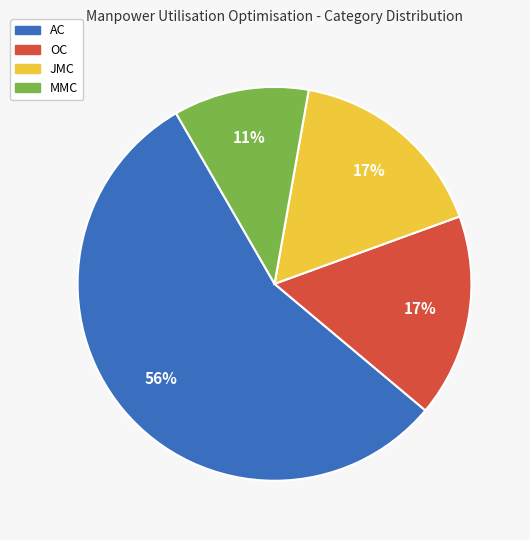

To the nearest percent, what is the average slice percentage?

25%